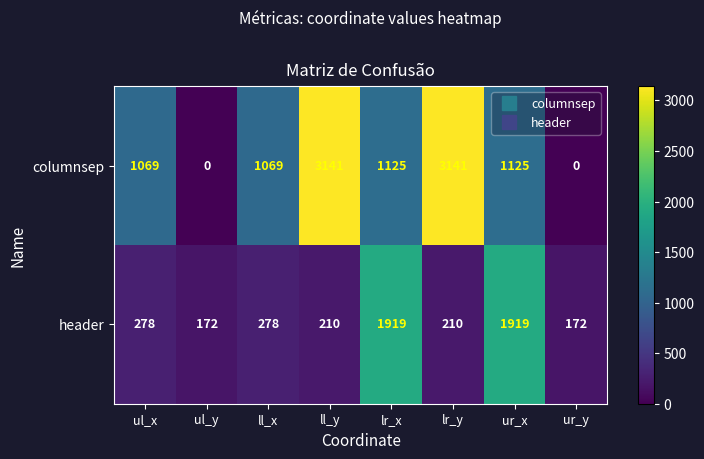

Reading left to right, extract all data points from this chart.

columnsep: ul_x=1069	ul_y=0	ll_x=1069	ll_y=3141	lr_x=1125	lr_y=3141	ur_x=1125	ur_y=0
header: ul_x=278	ul_y=172	ll_x=278	ll_y=210	lr_x=1919	lr_y=210	ur_x=1919	ur_y=172